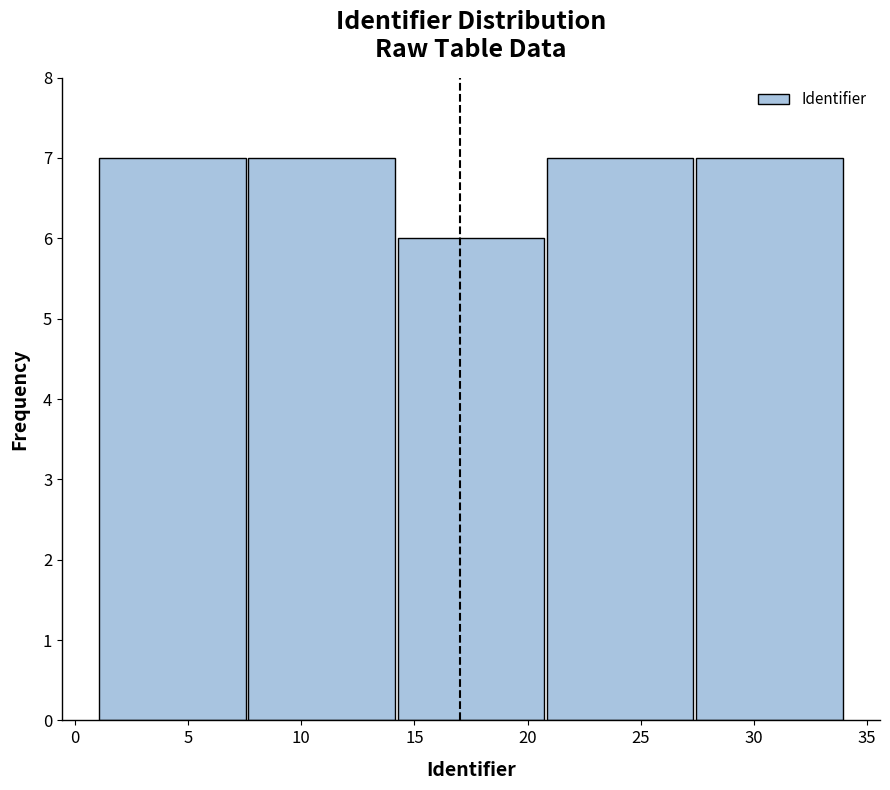

Reading left to right, list every bar in this chart as the range it spans on the x-axis followed by its height. Neither the bar edges nor the heights are printed on the chart, so give them approximately, as read against the axes.

1.0 to 7.6: 7
7.6 to 14.2: 7
14.2 to 20.8: 6
20.8 to 27.4: 7
27.4 to 34.0: 7